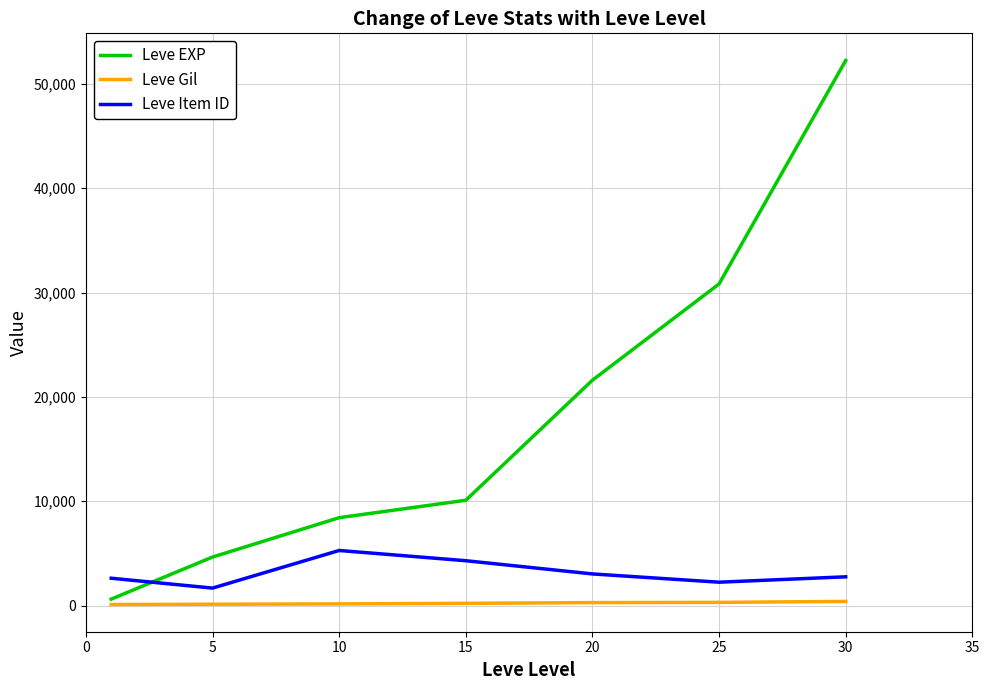

How many series are shown in this chart?

3